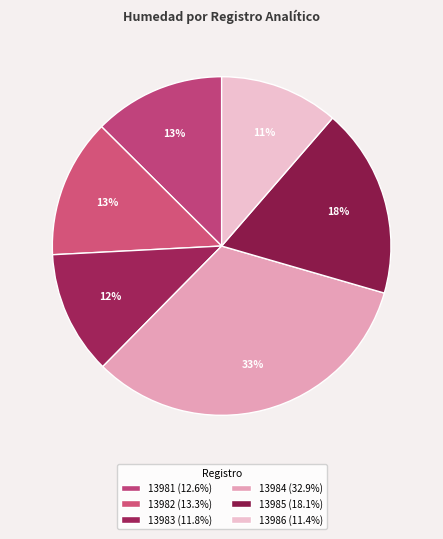

To the nearest percent, what is the difference between the 13983 and 13984 slice percentages?

21%